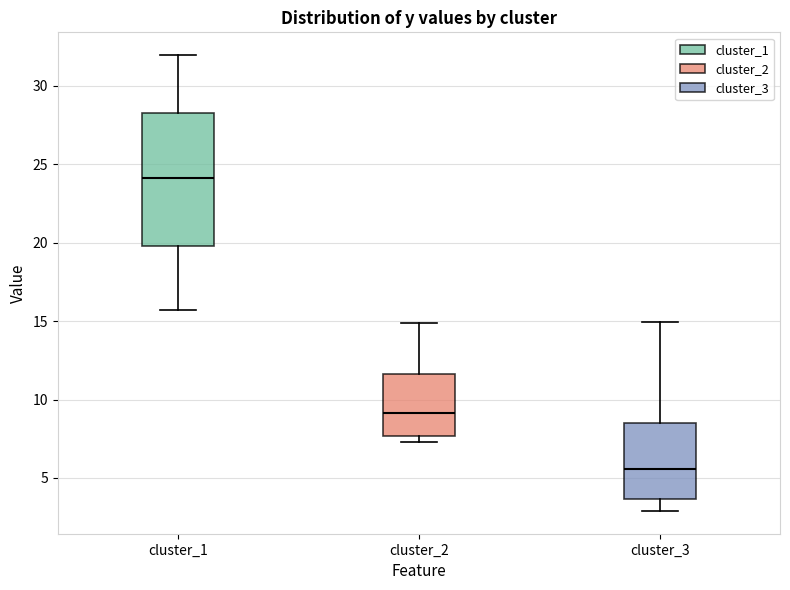

Which box has the lowest median line?

cluster_3